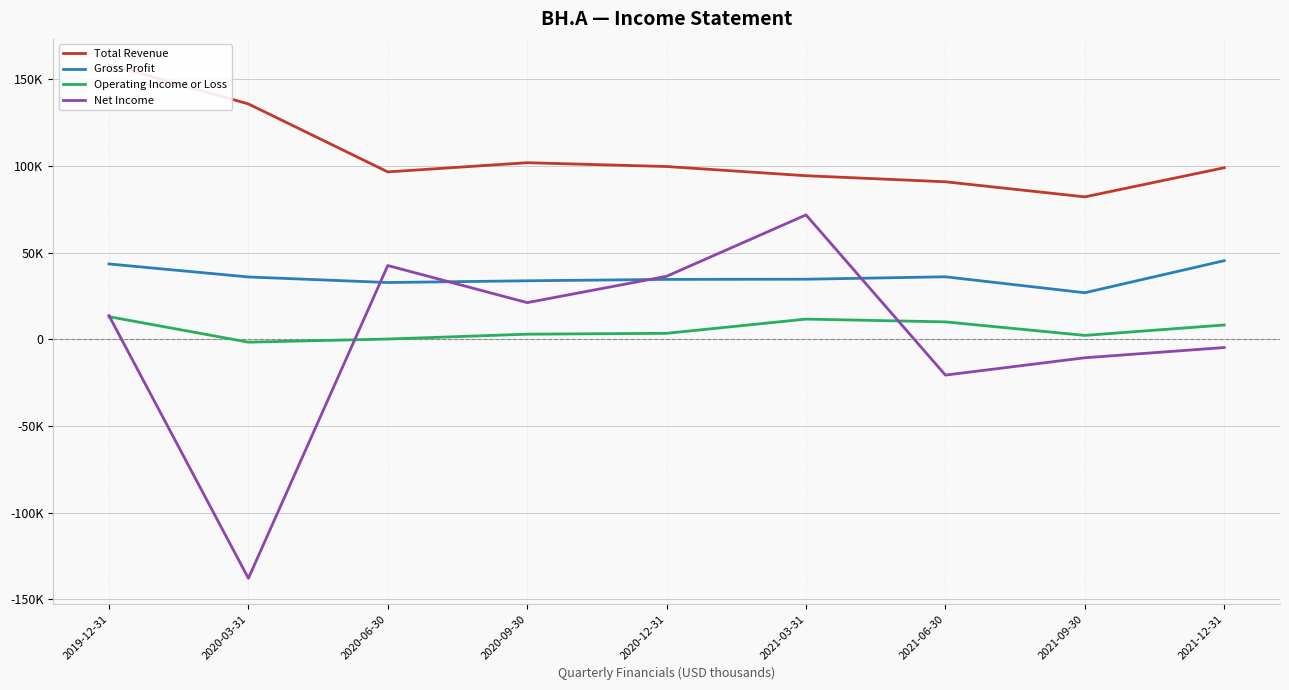

True or false: Total Revenue has a value of 99600 at 2020-12-31.

True